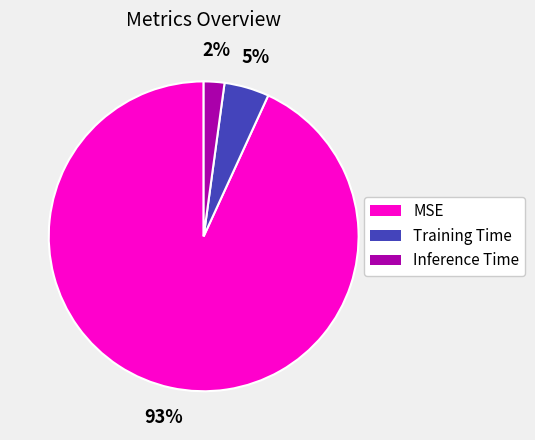

Which category has the biggest portion of the pie?

MSE